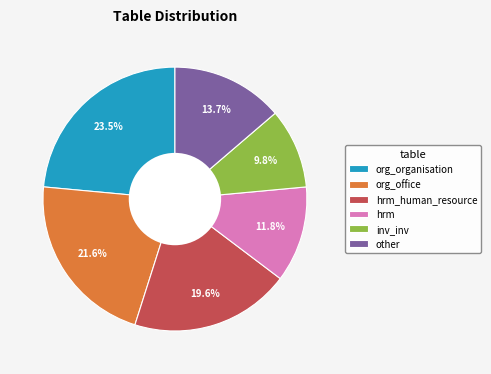

What percentage is the hrm_human_resource slice, to the nearest percent?

20%